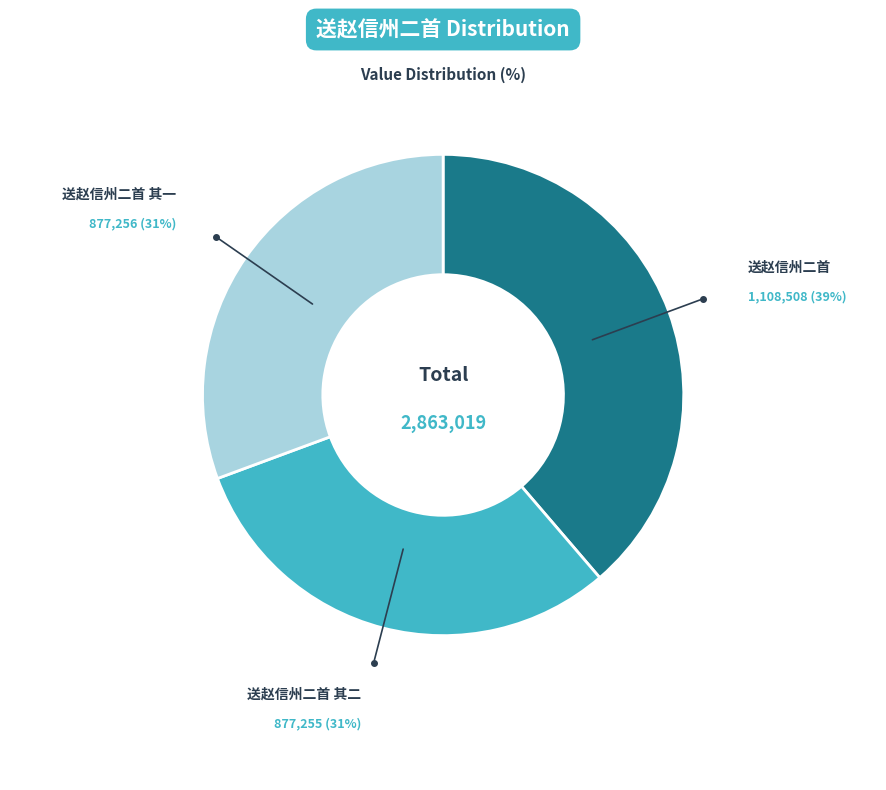

Does any single category account for the majority?

No